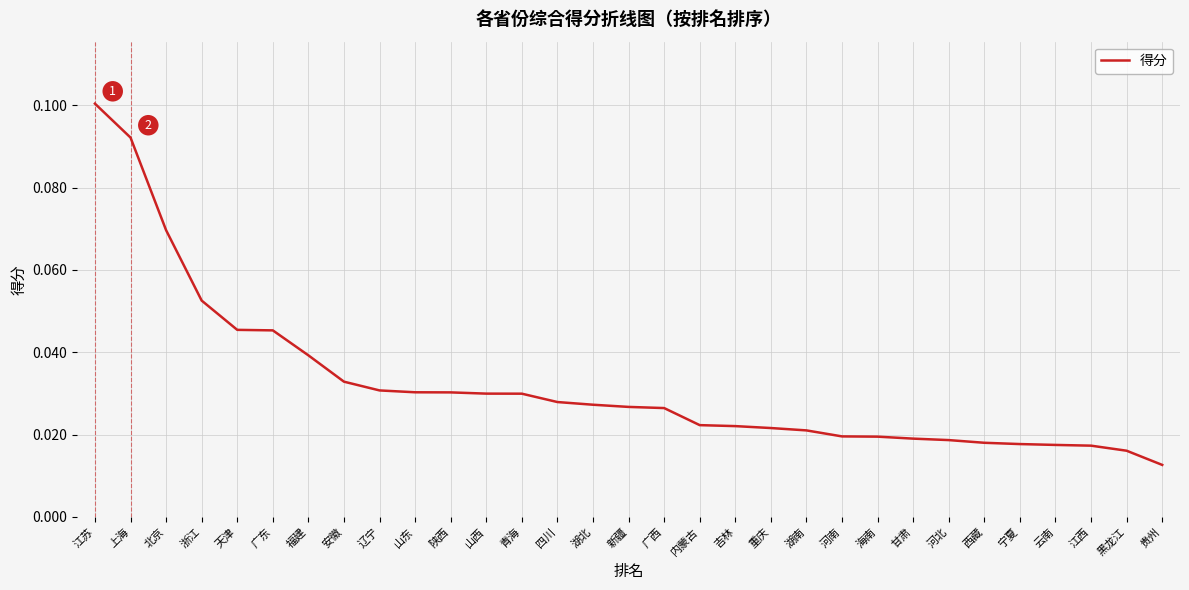

True or false: the data shows 0.1 at 安徽.

False